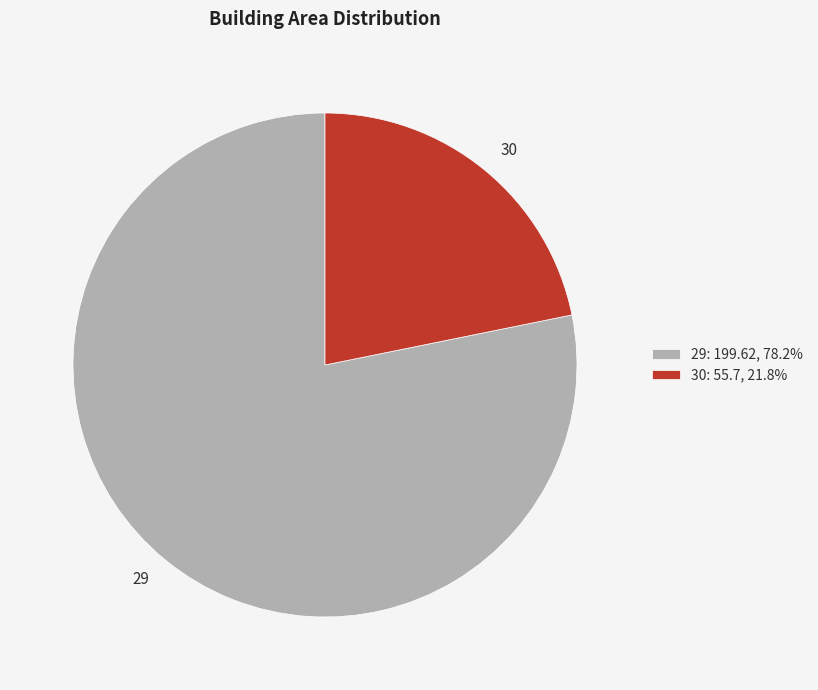

Do 30 and 29 together represent more than half of the pie?

Yes